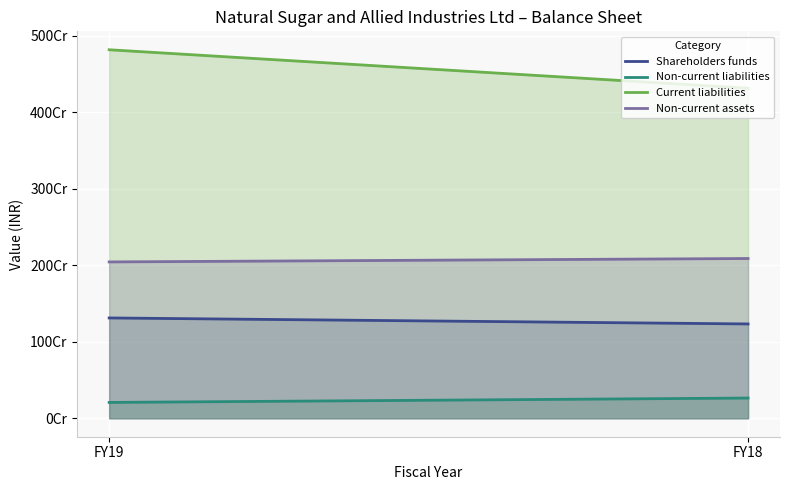

True or false: Non-current liabilities has a value of 114456690 at FY18.

False